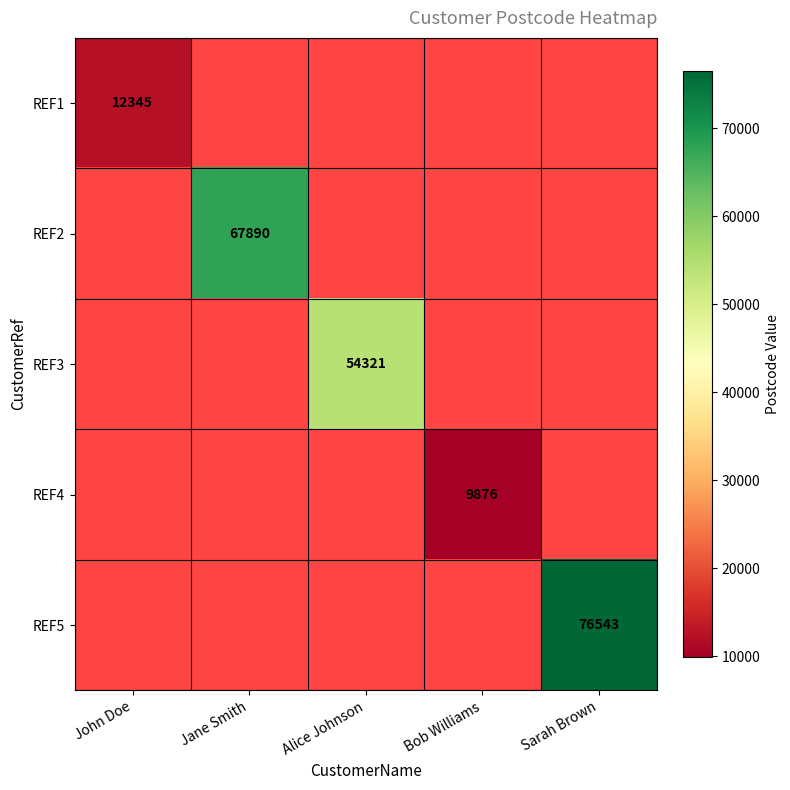

The REF5 series shows 27535 at Sarah Brown. True or false?

False